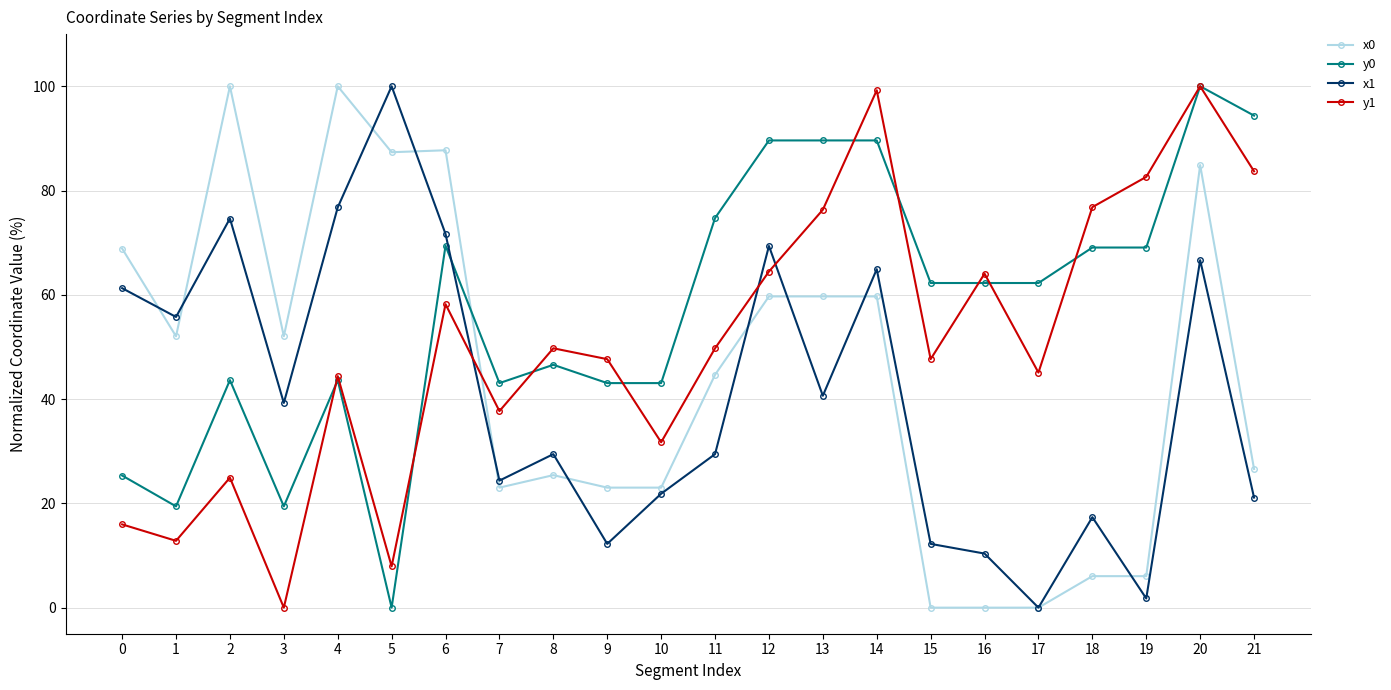

What is the sum of all y1 values?

1120.7